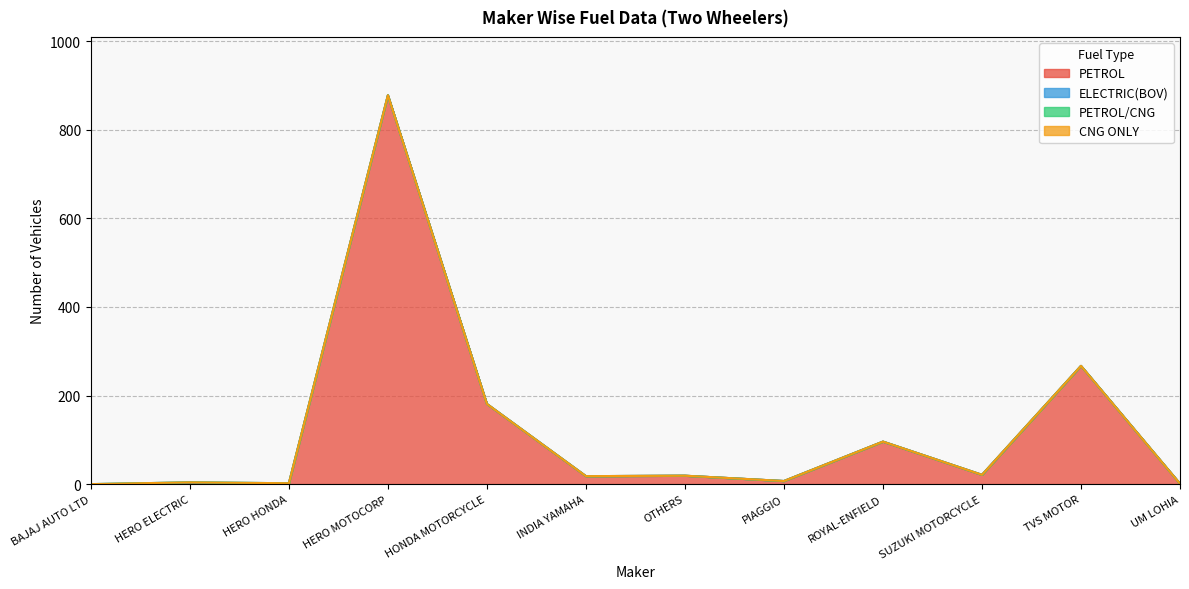

What are all the series names shown in the legend?

PETROL, ELECTRIC(BOV), PETROL/CNG, CNG ONLY